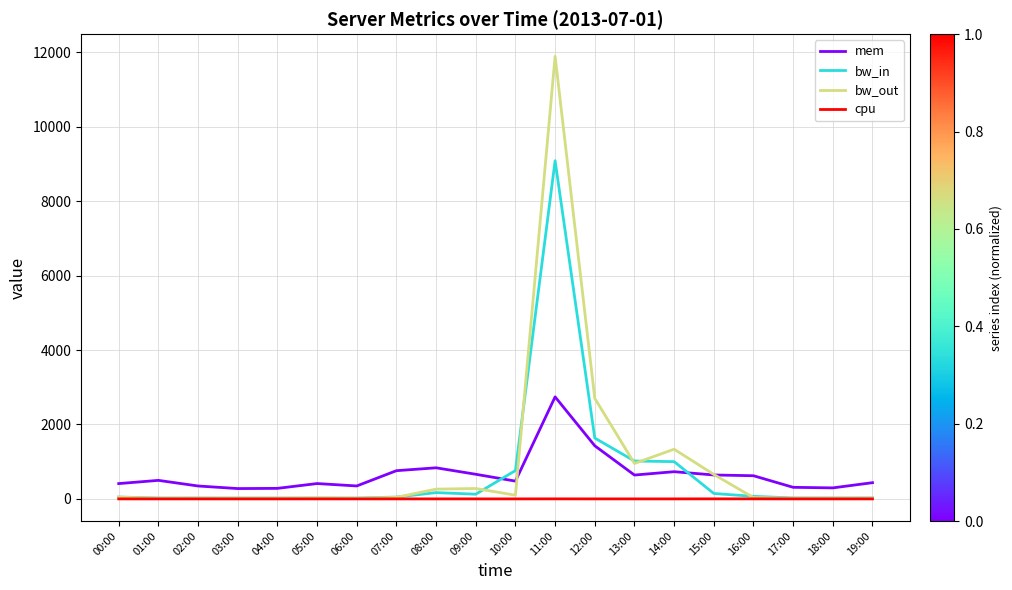

True or false: cpu and mem intersect in this chart.

False